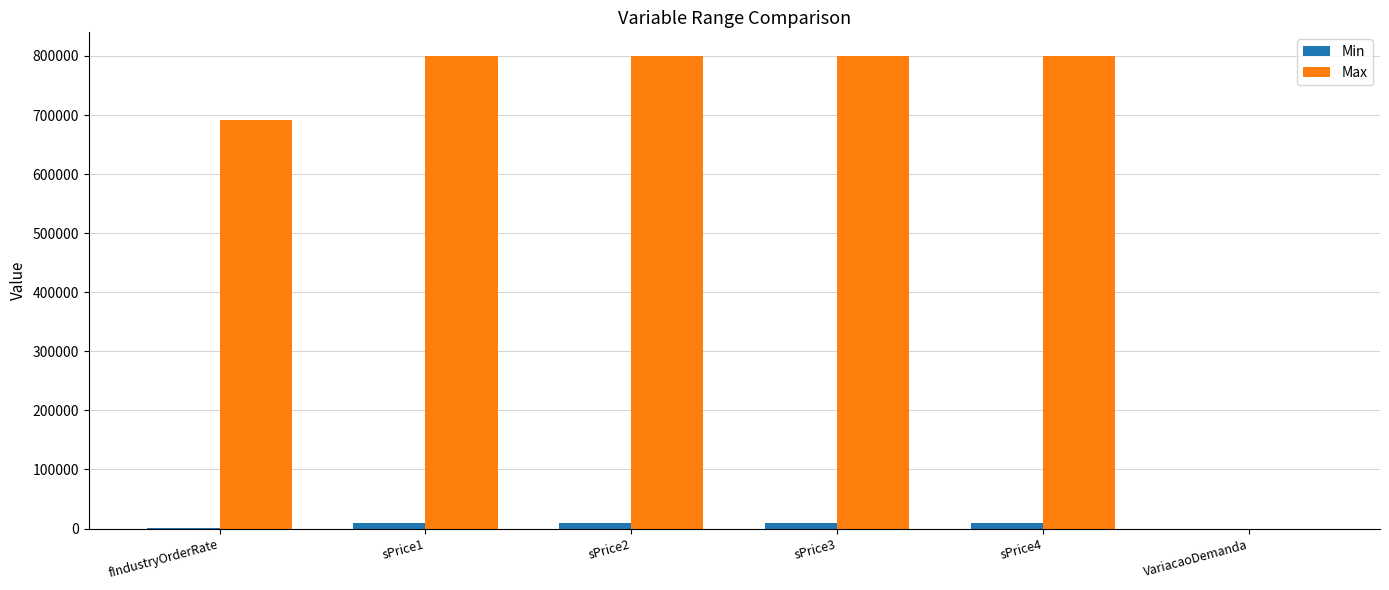

At which label is Max closest to 400001?

fIndustryOrderRate